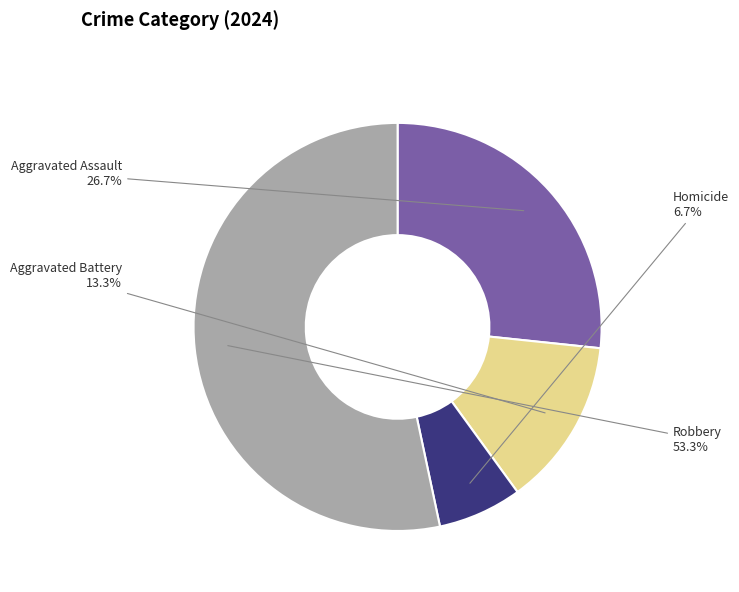

Is there a majority slice in this chart?

Yes